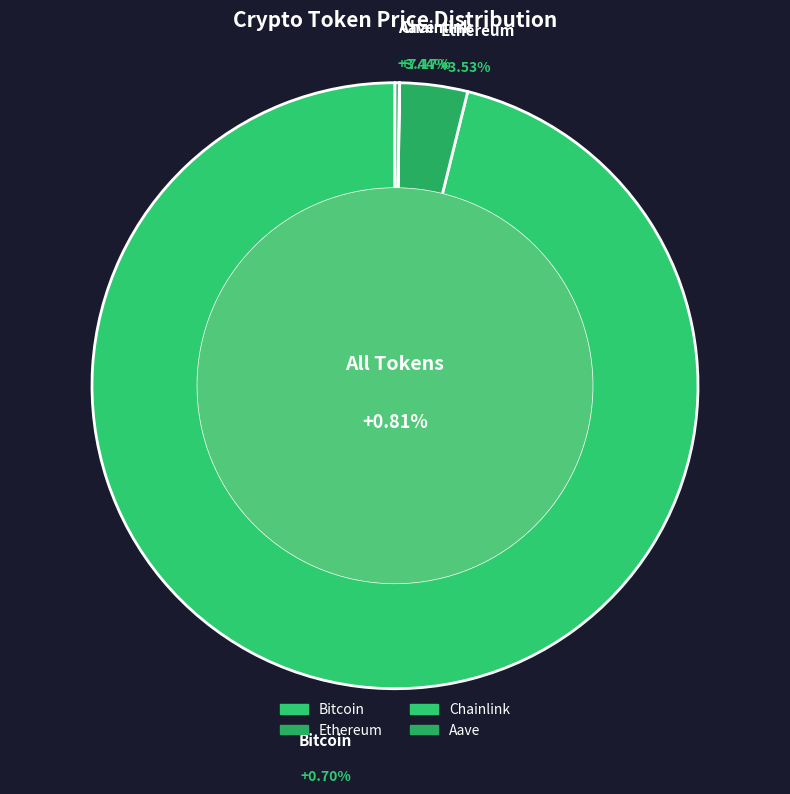

Does Bitcoin represent more than half of the total?

Yes